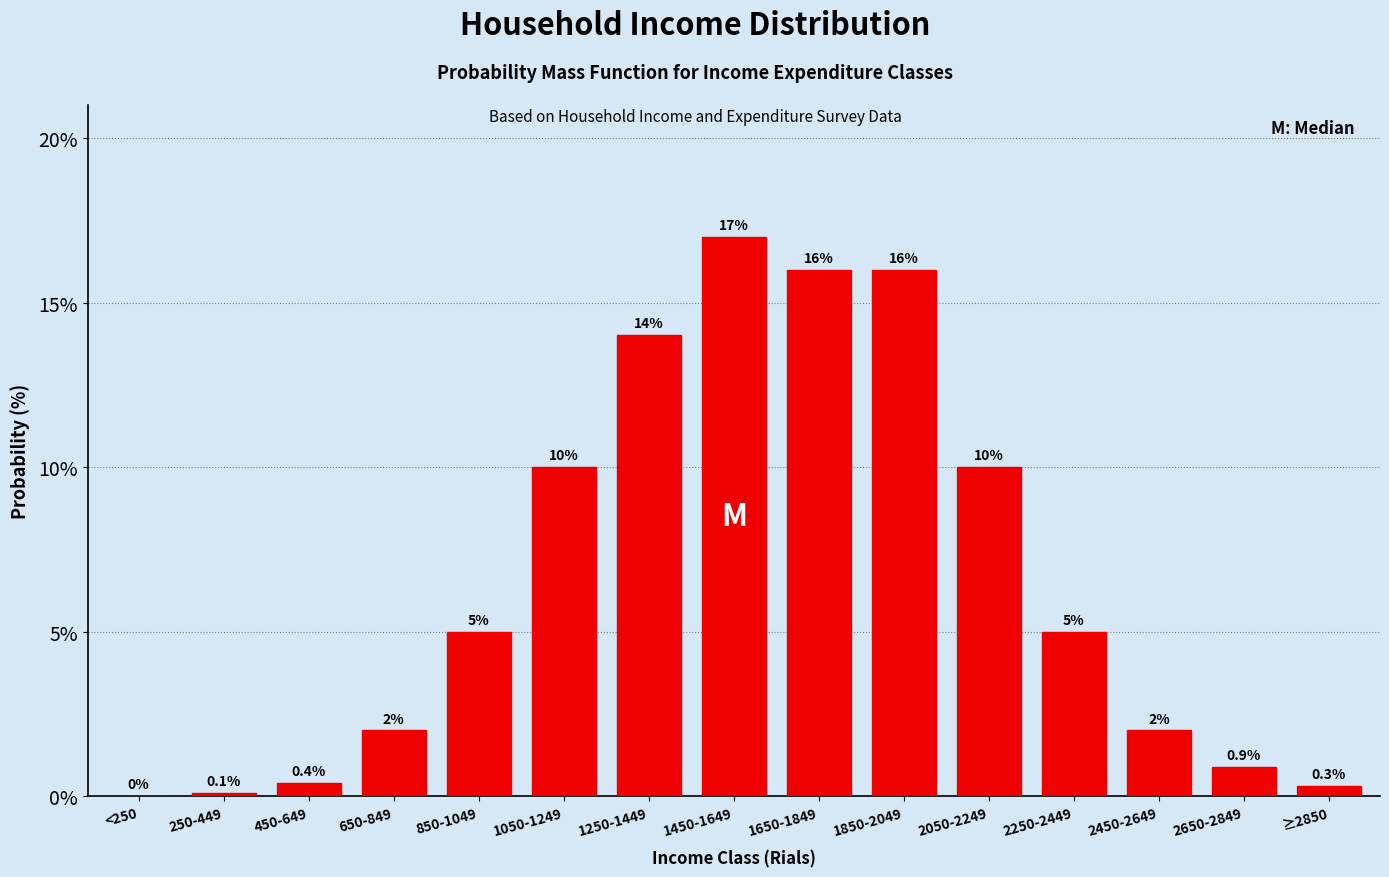

Reading left to right, transcribe all the data shown in this chart.

<250=0.0	250-449=0.1	450-649=0.4	650-849=2.0	850-1049=5.0	1050-1249=10.0	1250-1449=14.0	1450-1649=17.0	1650-1849=16.0	1850-2049=16.0	2050-2249=10.0	2250-2449=5.0	2450-2649=2.0	2650-2849=0.9	≥2850=0.3